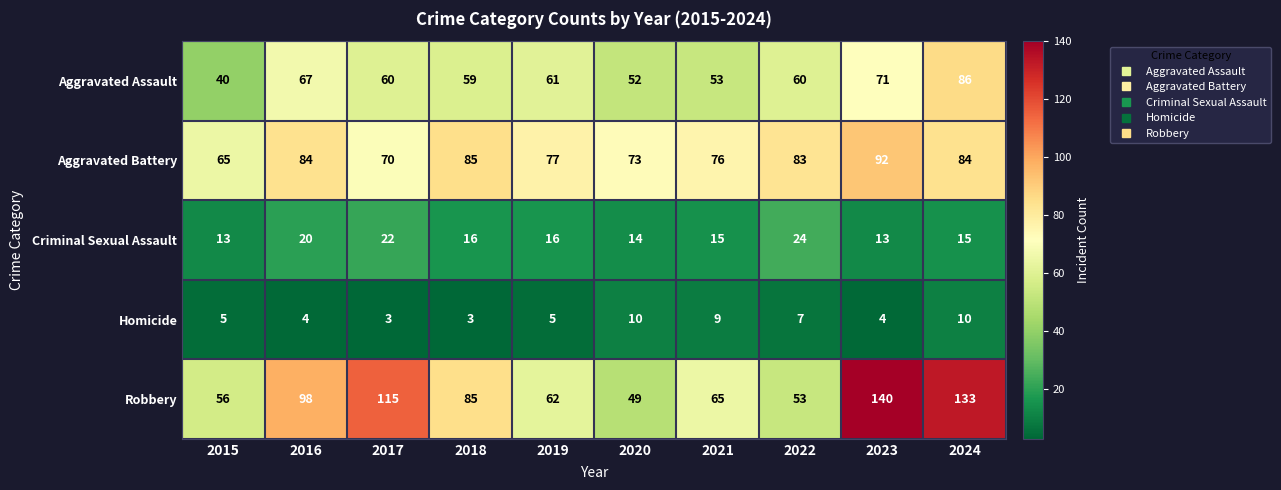

What is the total value across all series at 2019?

221